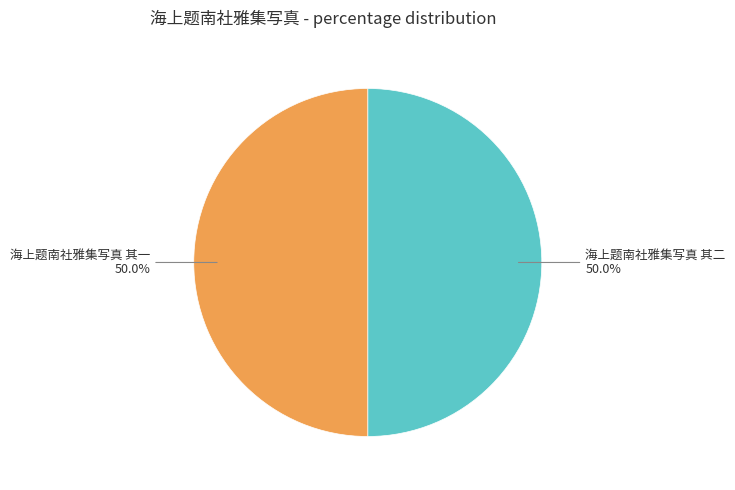

What percentage is the 海上题南社雅集写真 其一 slice, to the nearest percent?

50%